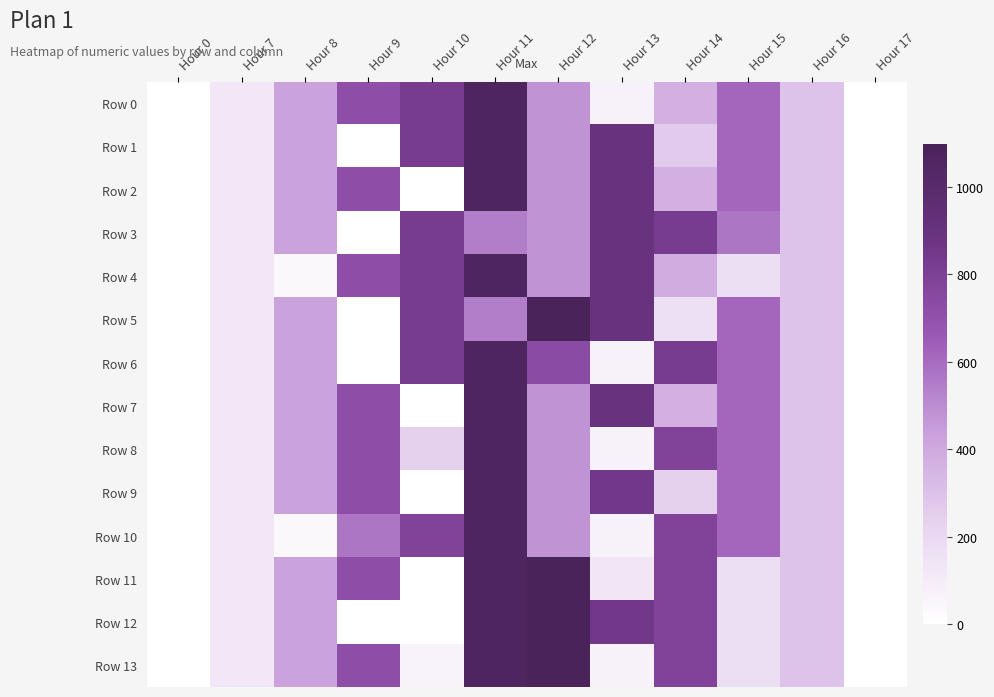

What is the difference between the highest and lowest values at Hour 9?

716.9